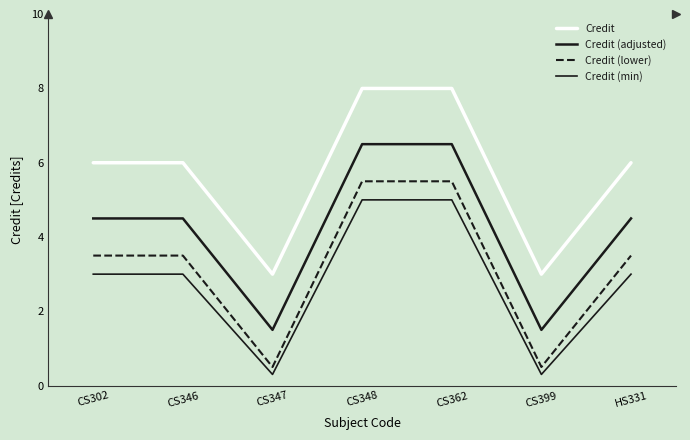

What is the sum of the Credit (min) values at CS399 and CS302?

3.3